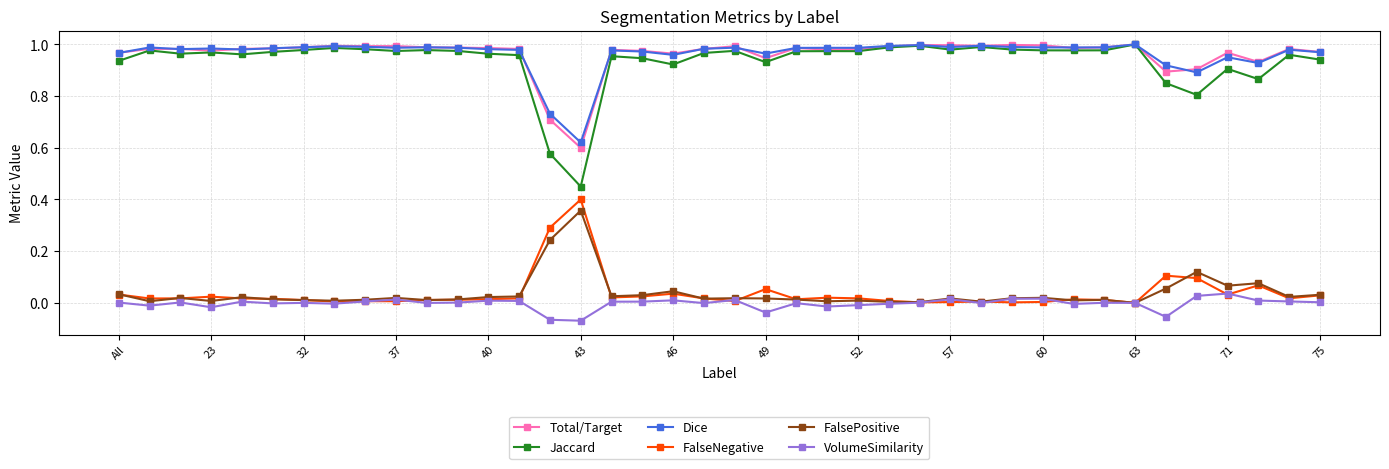

What are all the series names shown in the legend?

Total/Target, Jaccard, Dice, FalseNegative, FalsePositive, VolumeSimilarity